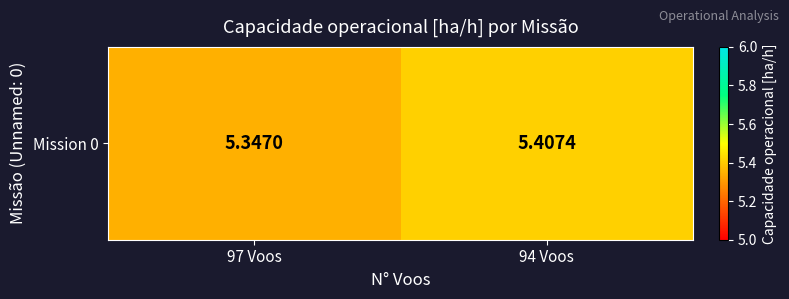

Reading left to right, transcribe all the data shown in this chart.

5.3	5.4